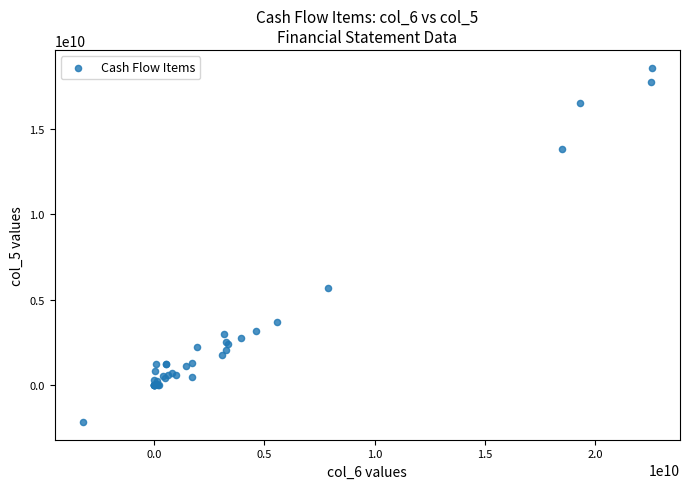

What Y value in the scatter plot is closest to 8205202070?

5695377490.0